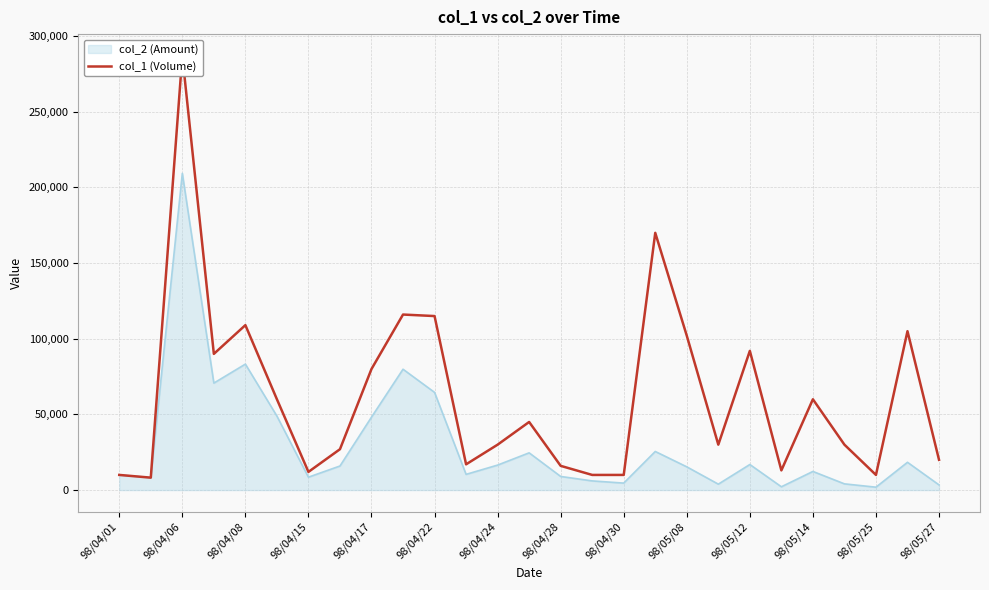

The value of col_2 (Amount) at 98/04/17 is 48200. True or false?

True